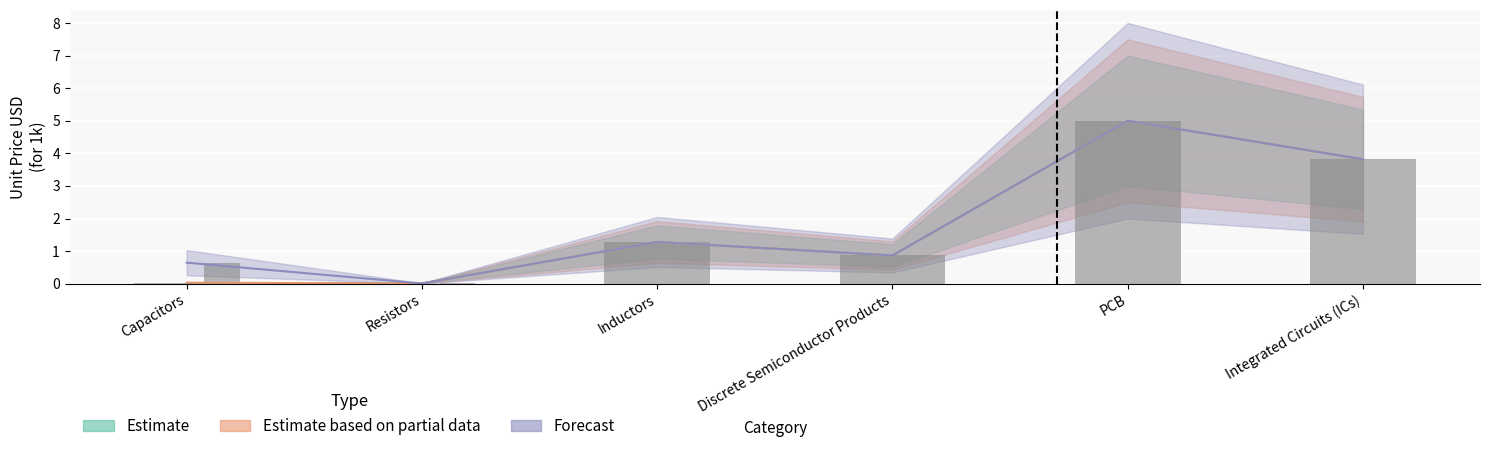

What is the sum of all Estimate values?

11.0